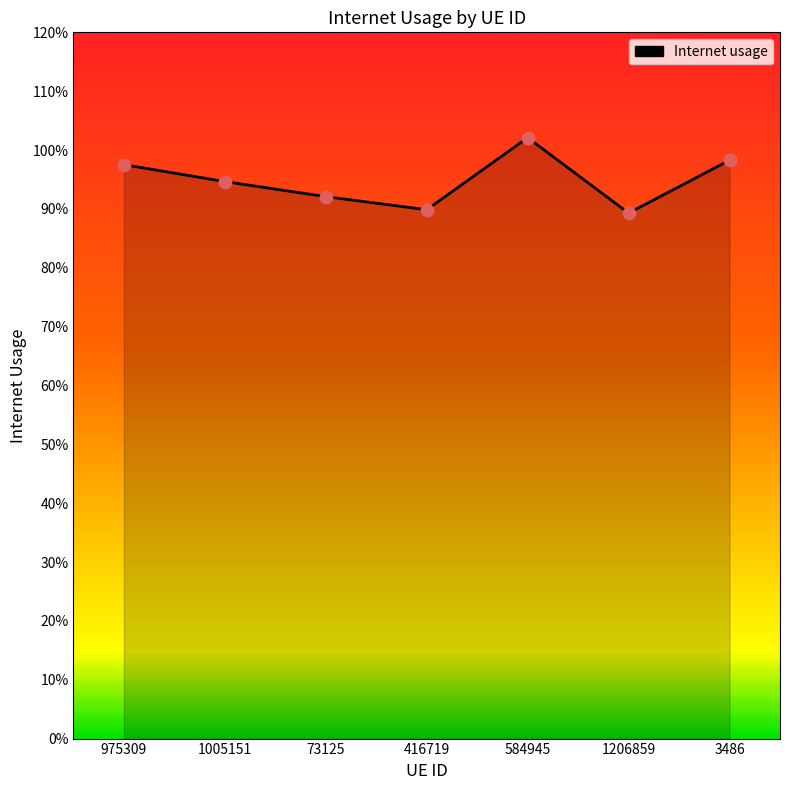

Is this an area chart (filled region under the line)?

Yes